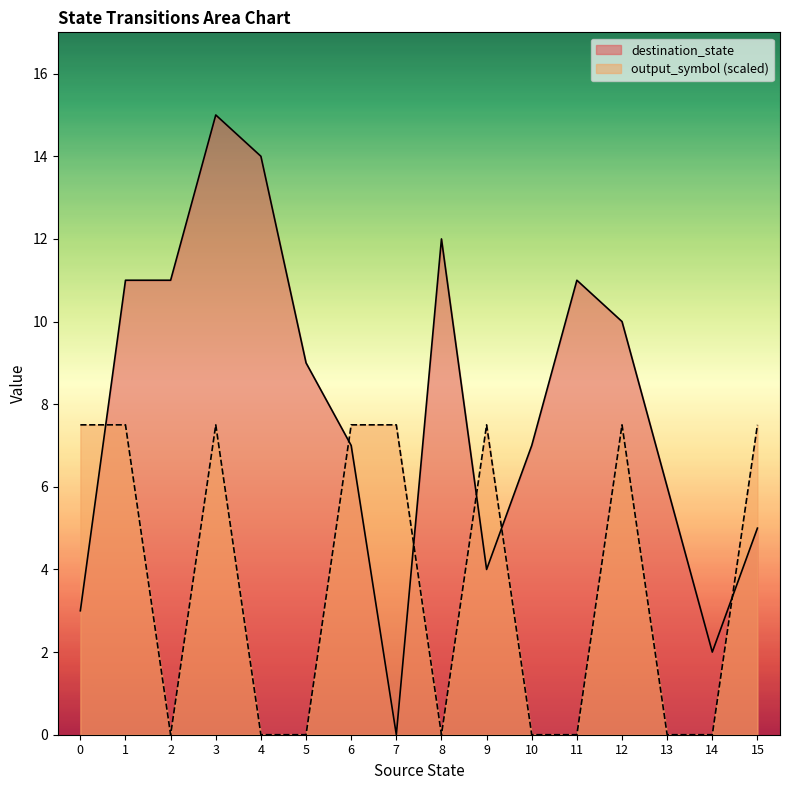

Is the value of output_symbol at 3 greater than the value of destination_state at 0?

Yes